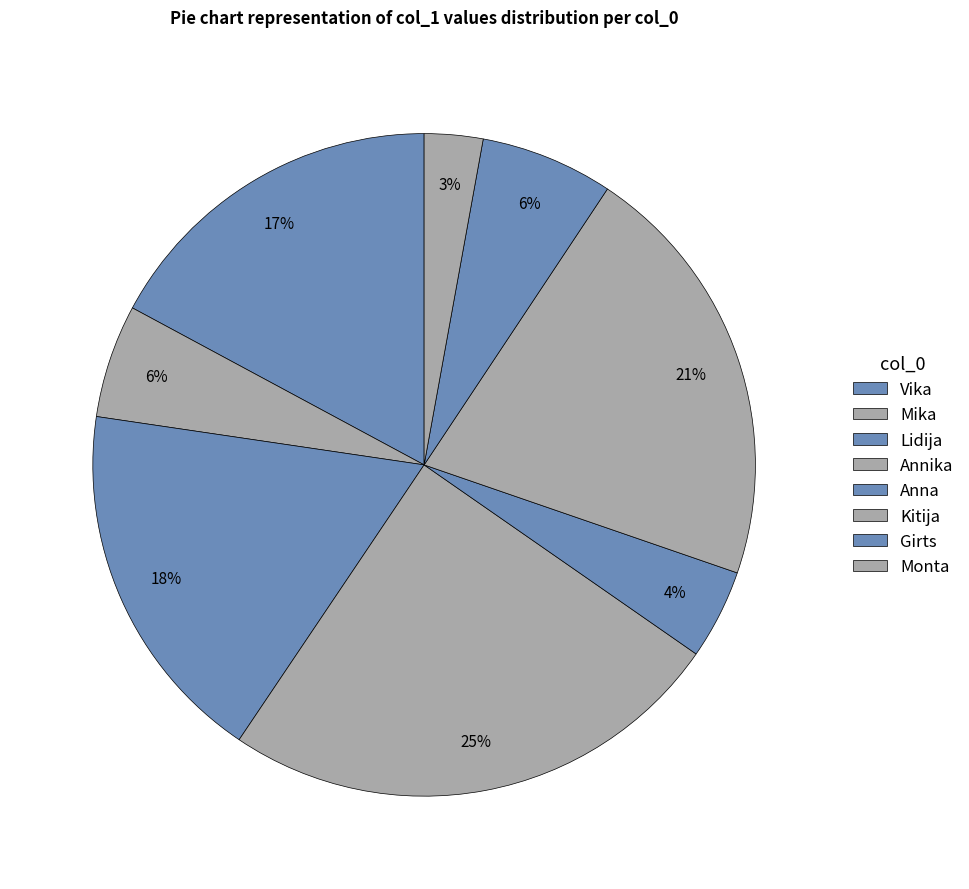

The Girts slice represents 6% of the pie. True or false?

True